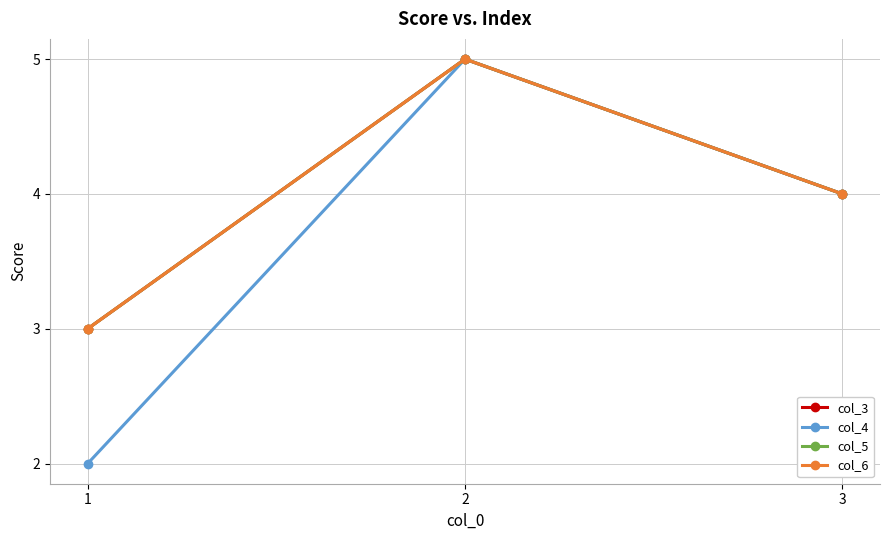

Rank the series by their maximum value, from lowest to highest.

col_3, col_4, col_5, col_6